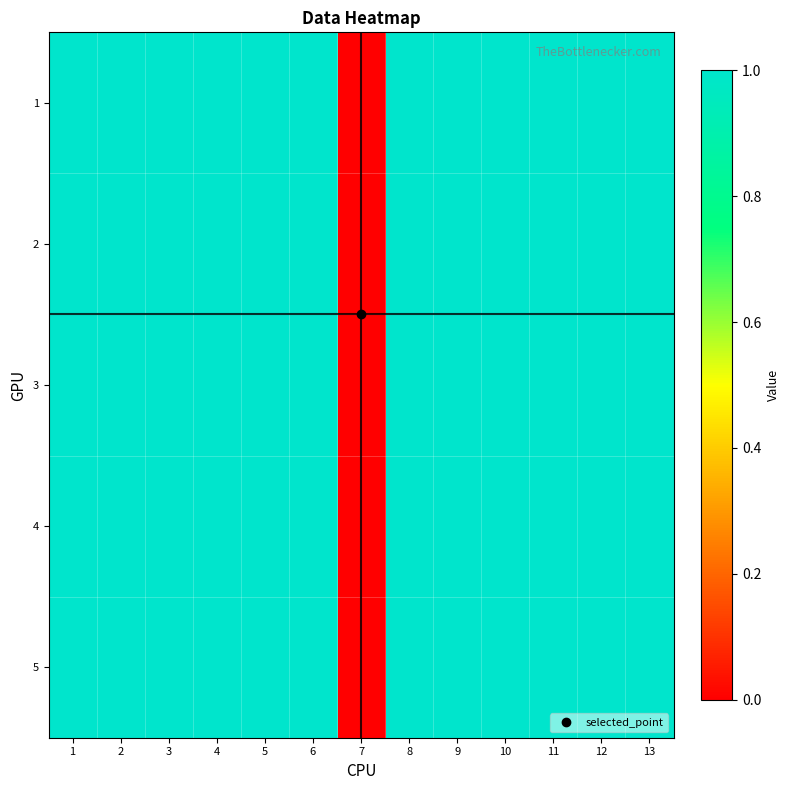

Reading left to right, what are all the values shown in this chart?

1: 1=1	2=1	3=1	4=1	5=1	6=1	7=0	8=1	9=1	10=1	11=1	12=1	13=1
2: 1=1	2=1	3=1	4=1	5=1	6=1	7=0	8=1	9=1	10=1	11=1	12=1	13=1
3: 1=1	2=1	3=1	4=1	5=1	6=1	7=0	8=1	9=1	10=1	11=1	12=1	13=1
4: 1=1	2=1	3=1	4=1	5=1	6=1	7=0	8=1	9=1	10=1	11=1	12=1	13=1
5: 1=1	2=1	3=1	4=1	5=1	6=1	7=0	8=1	9=1	10=1	11=1	12=1	13=1